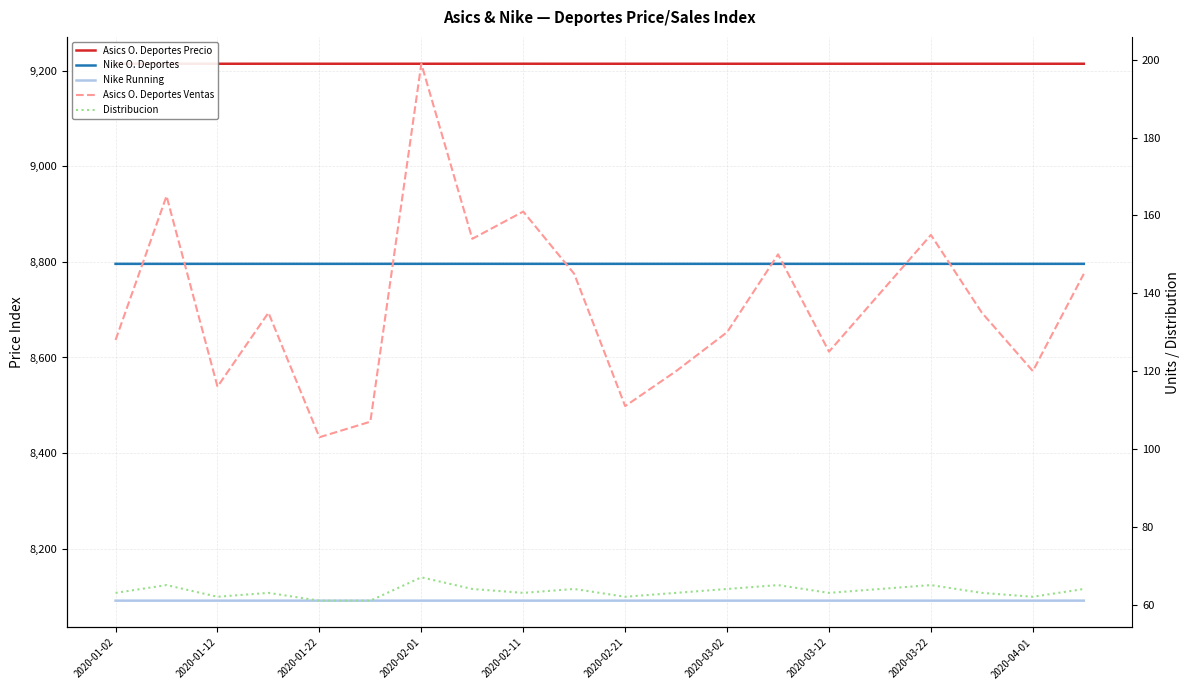

What is the total value across all series at 2020-03-02?

26295.8